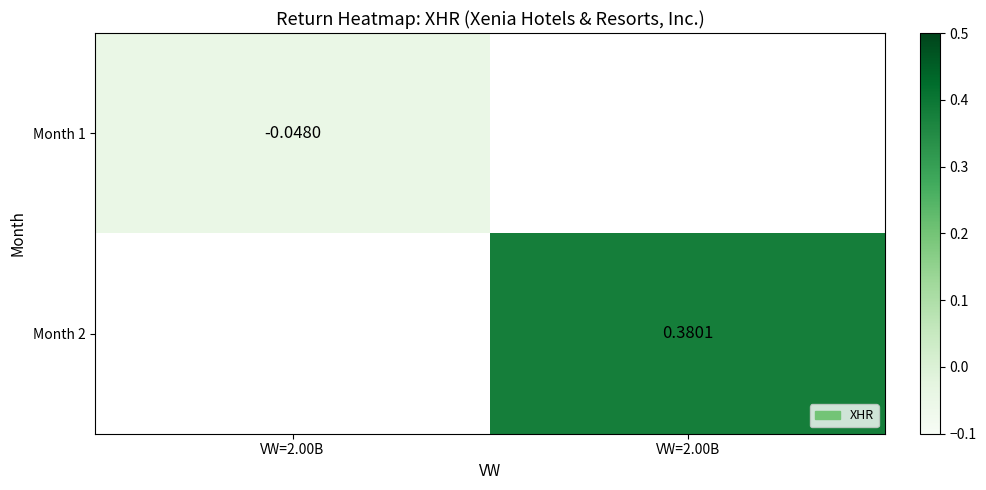

Rank the series by their average value, from lowest to highest.

Month 1, Month 2